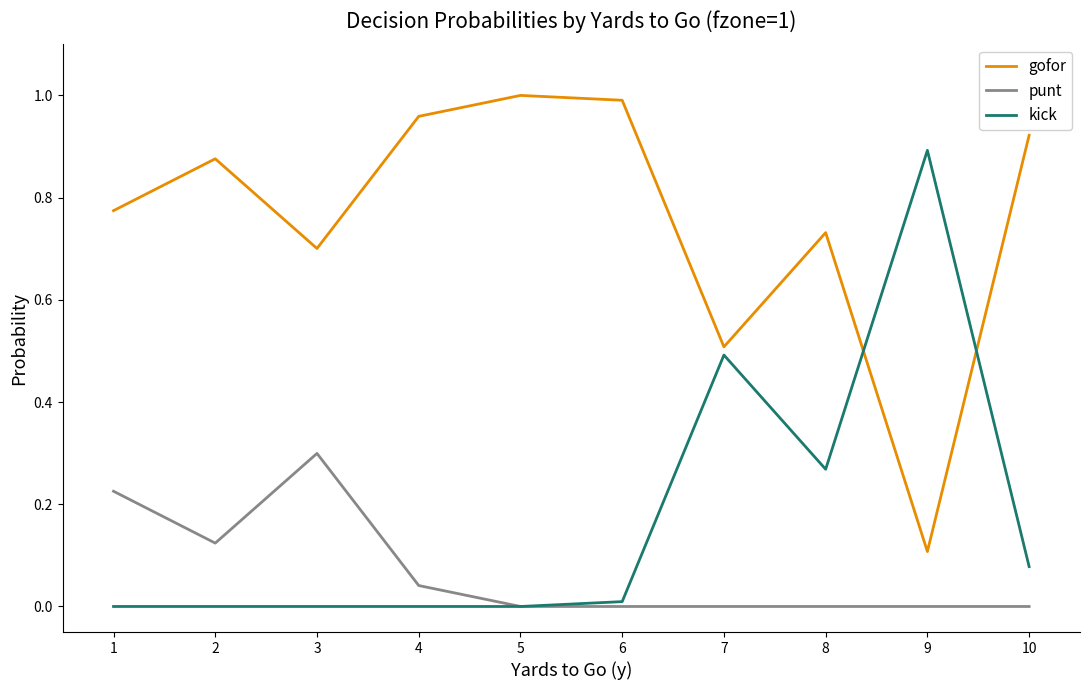

Is the value of gofor at 1 greater than the value of punt at 7?

Yes